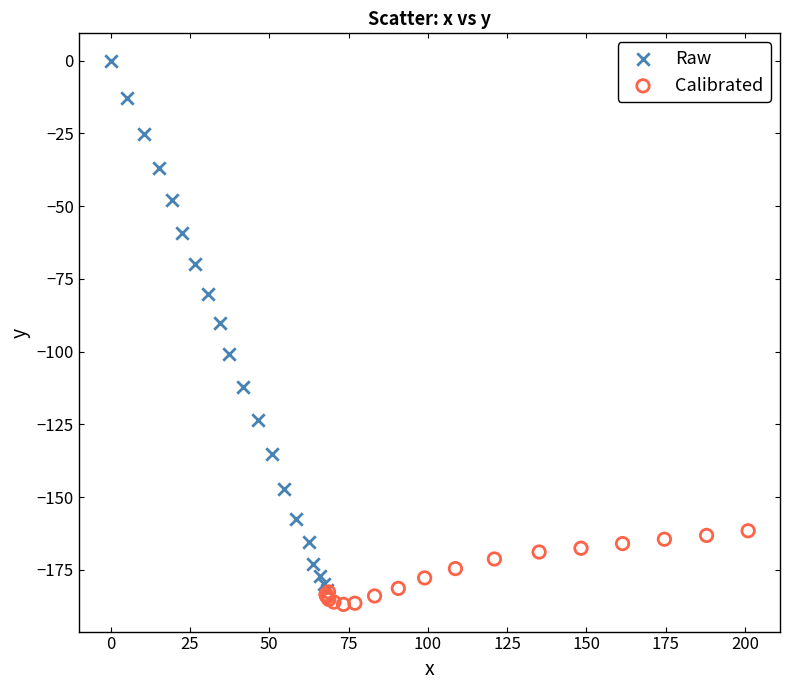

Which series has the largest Y range (max minus min)?

Raw